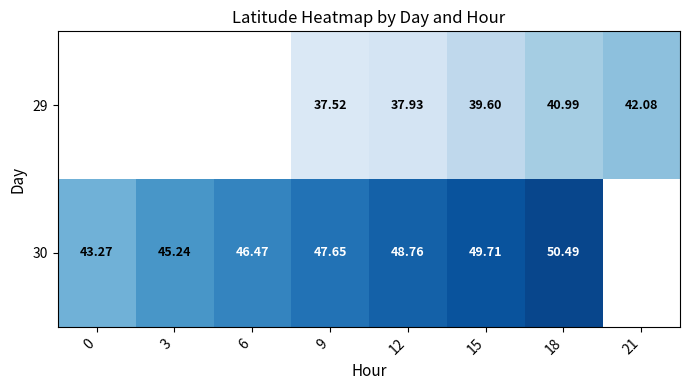

At which category is the sum across all series the highest?

18